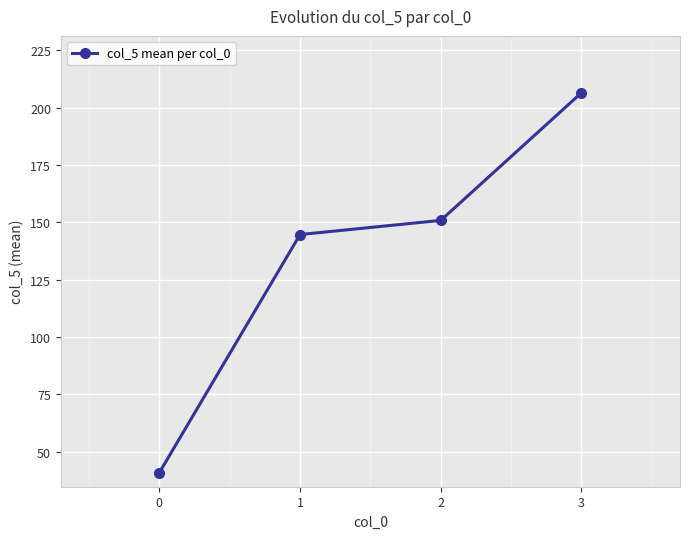

Is it true that the value at 1 is 64.8?

False